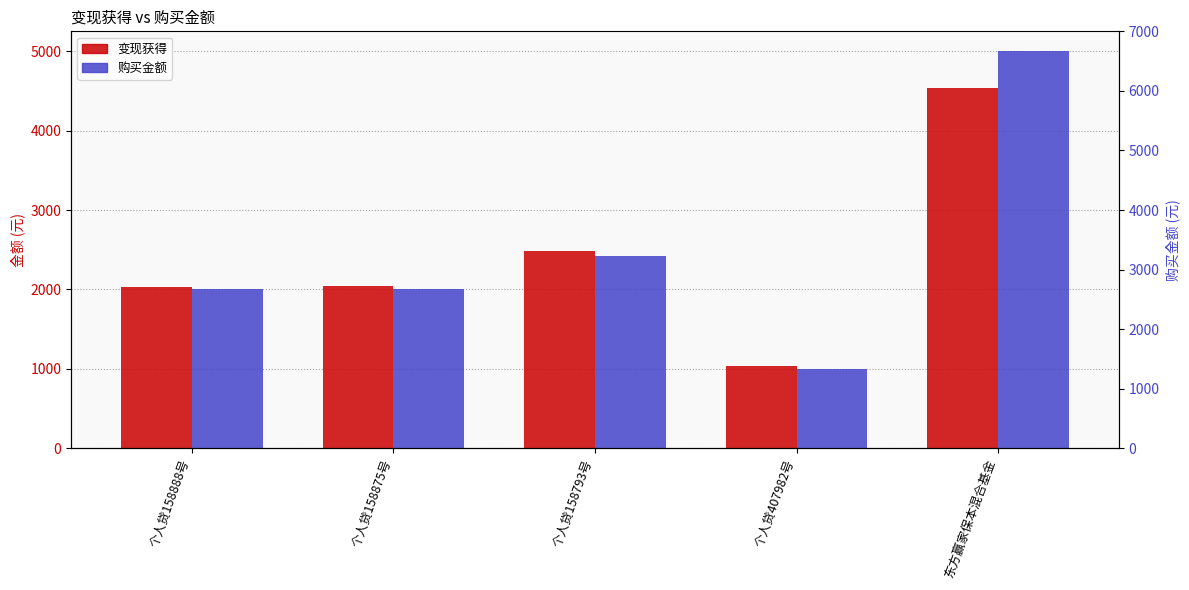

At which label is 变现获得 closest to 2784?

个人贷158793号